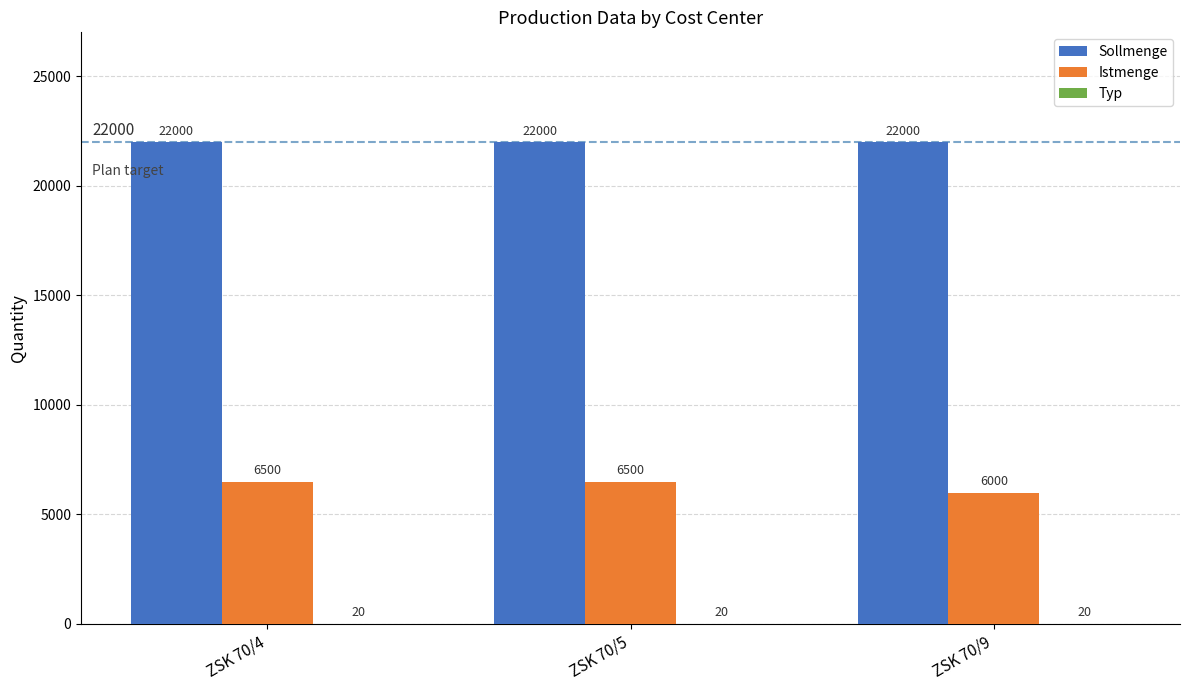

Which series has the largest total across all categories?

Sollmenge